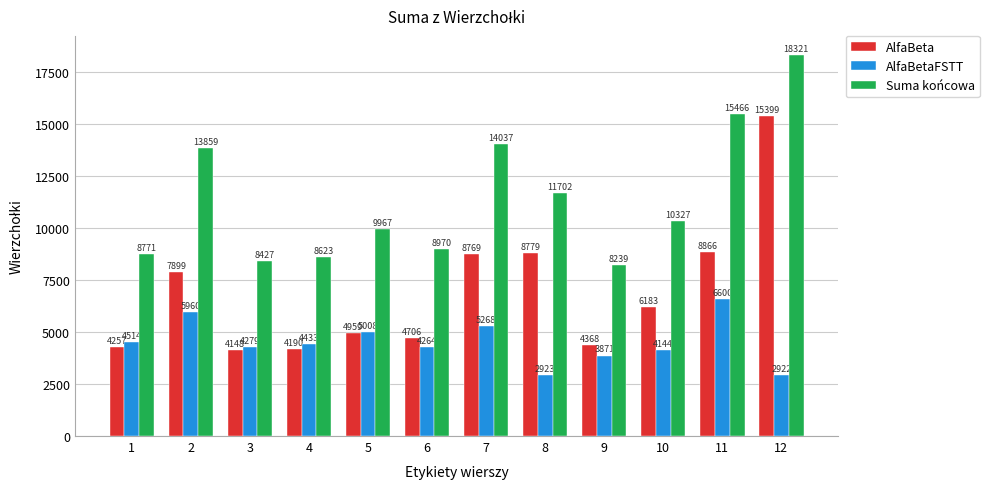

What is the difference between the AlfaBeta values at 9 and 1?

111